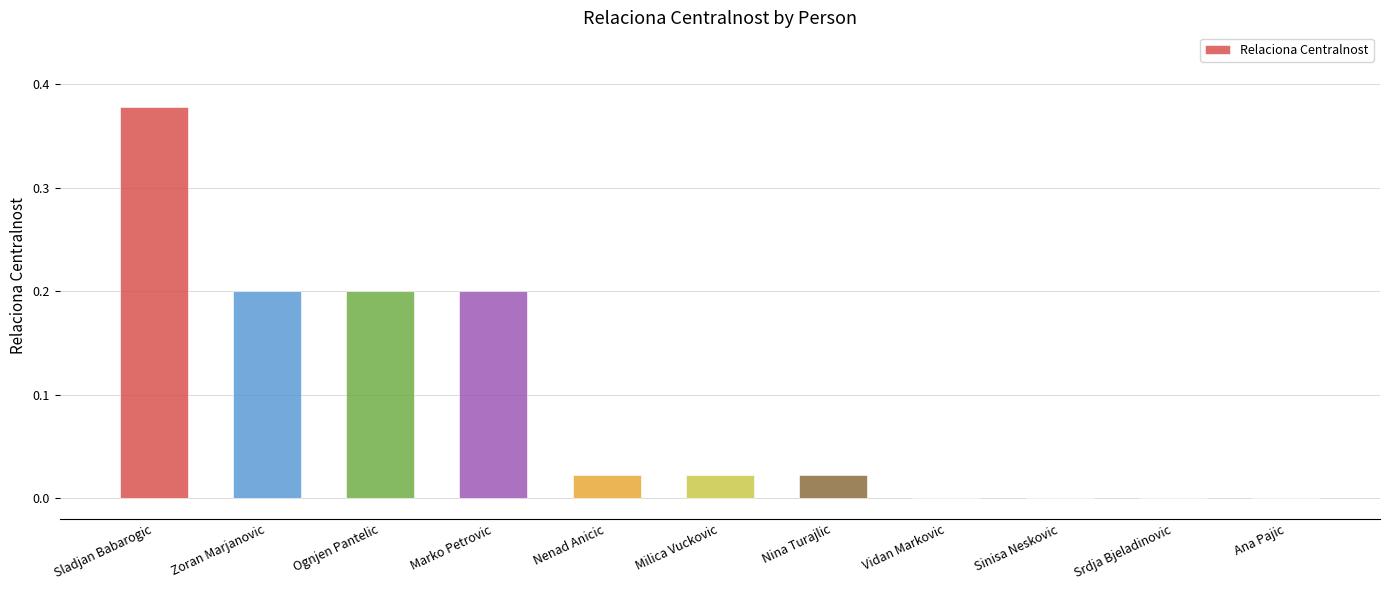

What is the sum of all values?

1.0